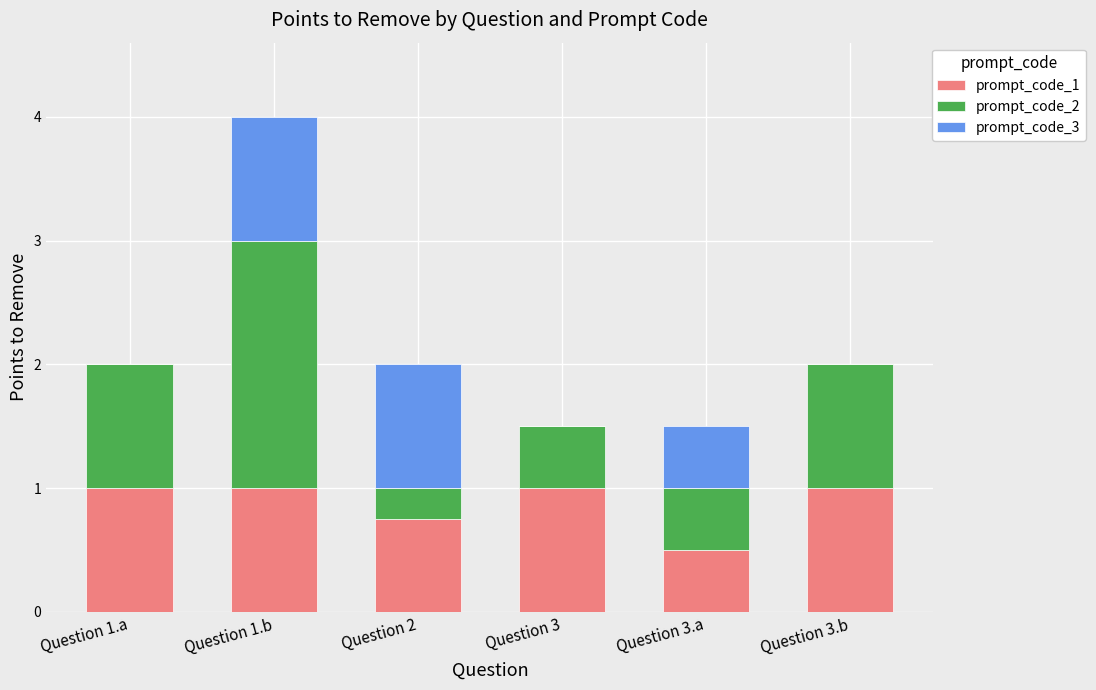

Are the bars horizontal?

No